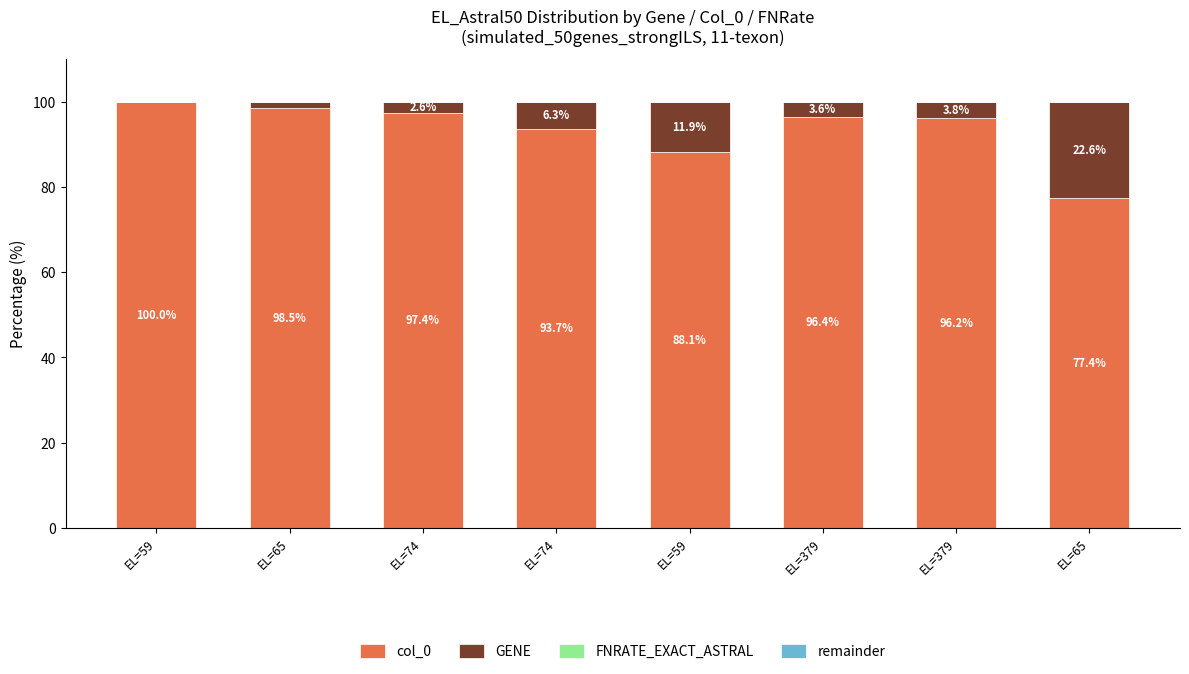

What is the sum of the GENE values at EL=59 and EL=74?

18.3